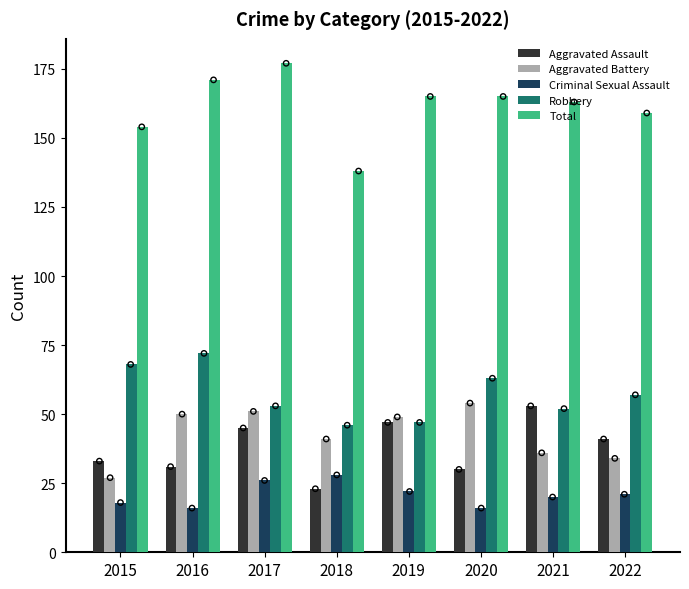

Which series contains the highest Y value?

Total